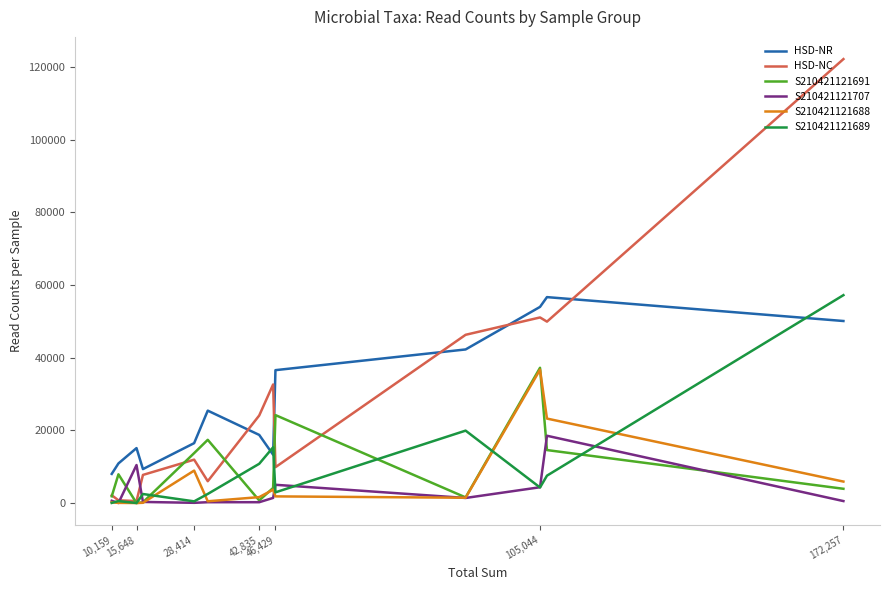

What is the difference between the S210421121707 values at 12 and 42,835?

776